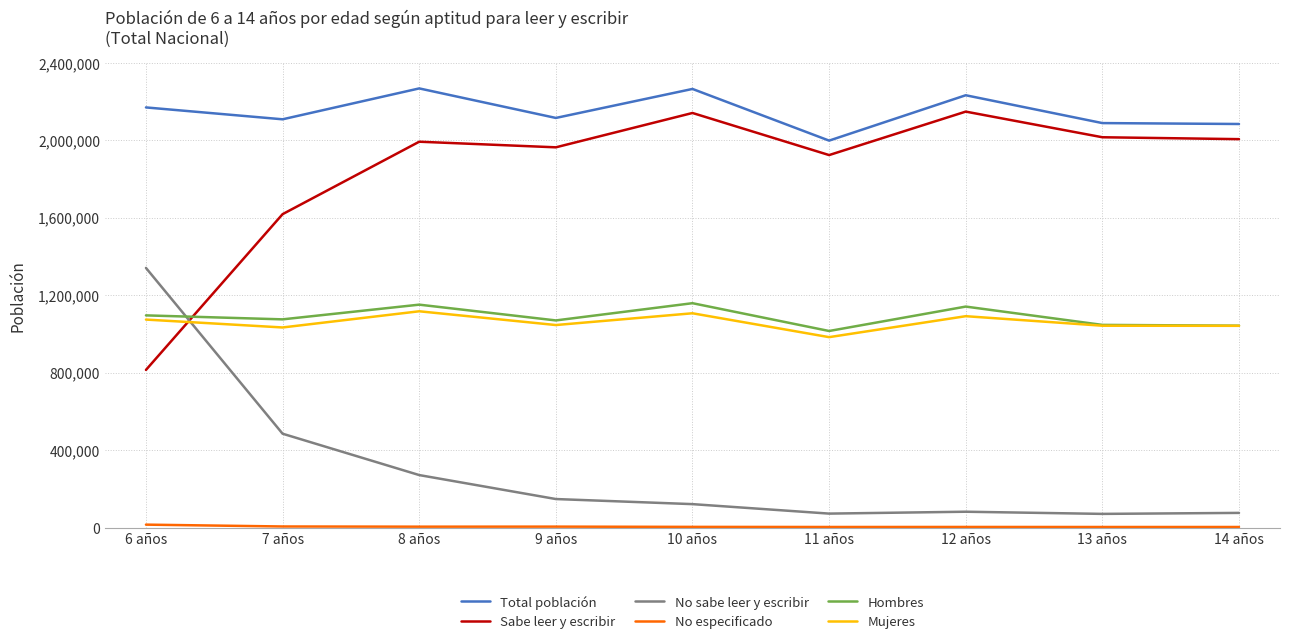

Does the chart have visible grid lines?

Yes